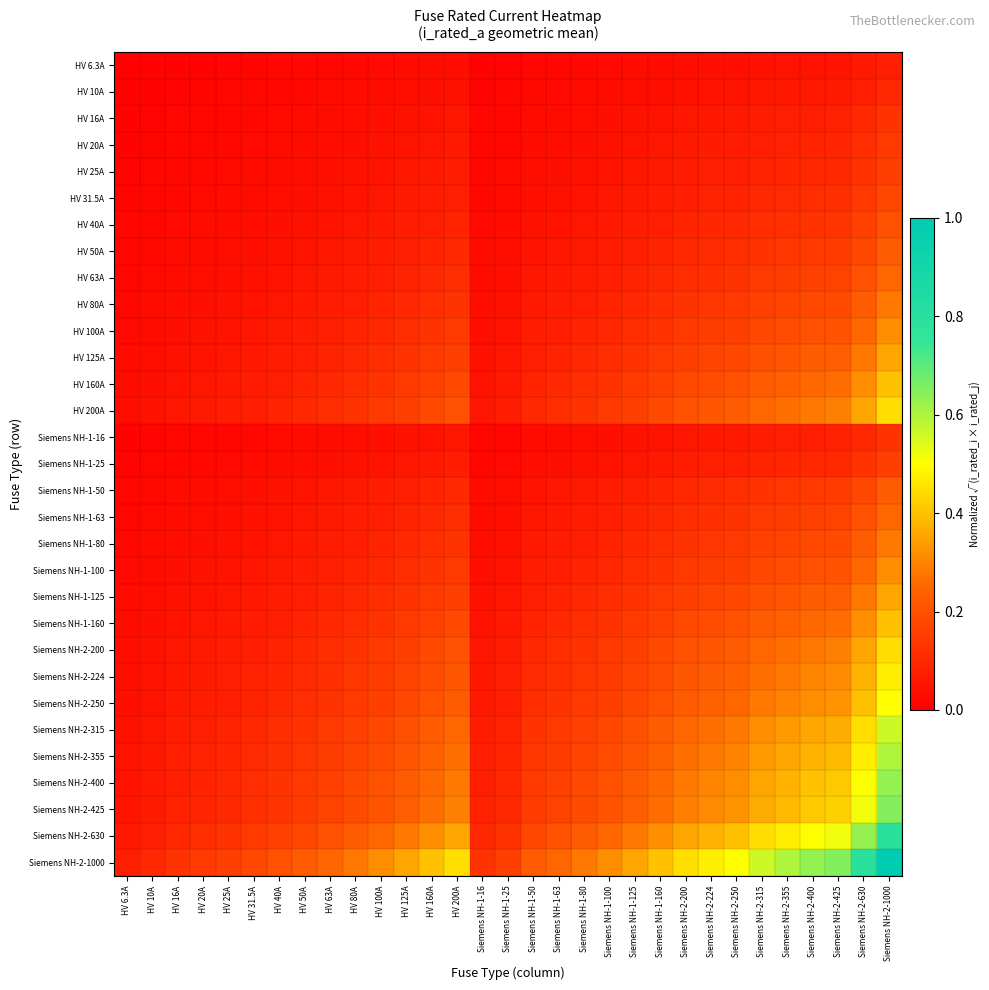

What is the total value across all series at HV 160A?

4.4